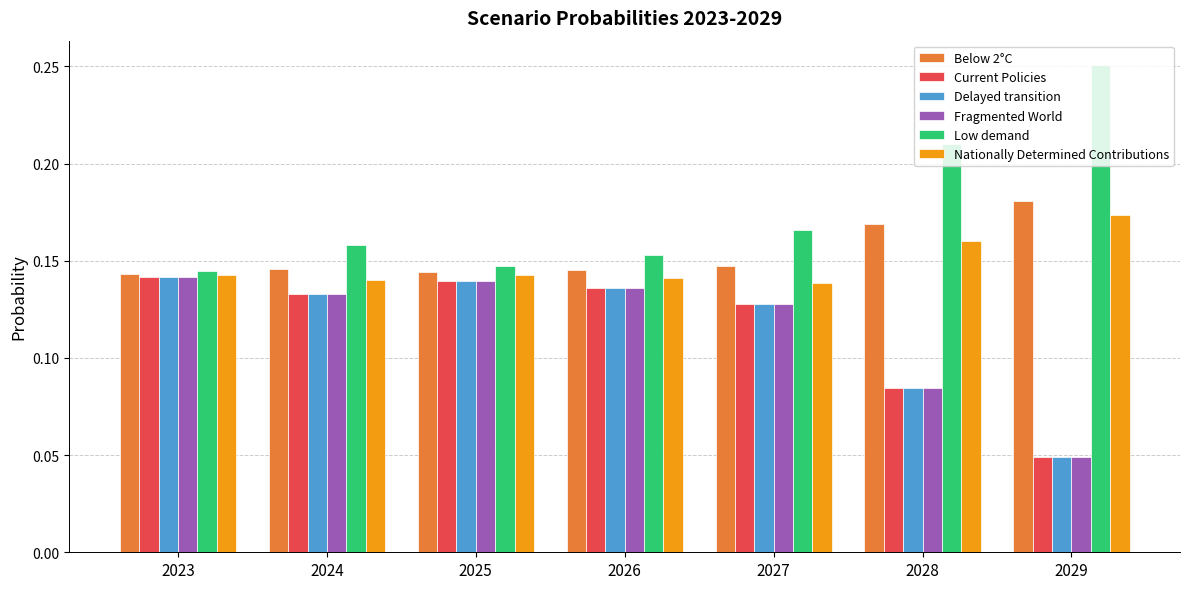

Count the Fragmented World values in the range 0 to 1.

7